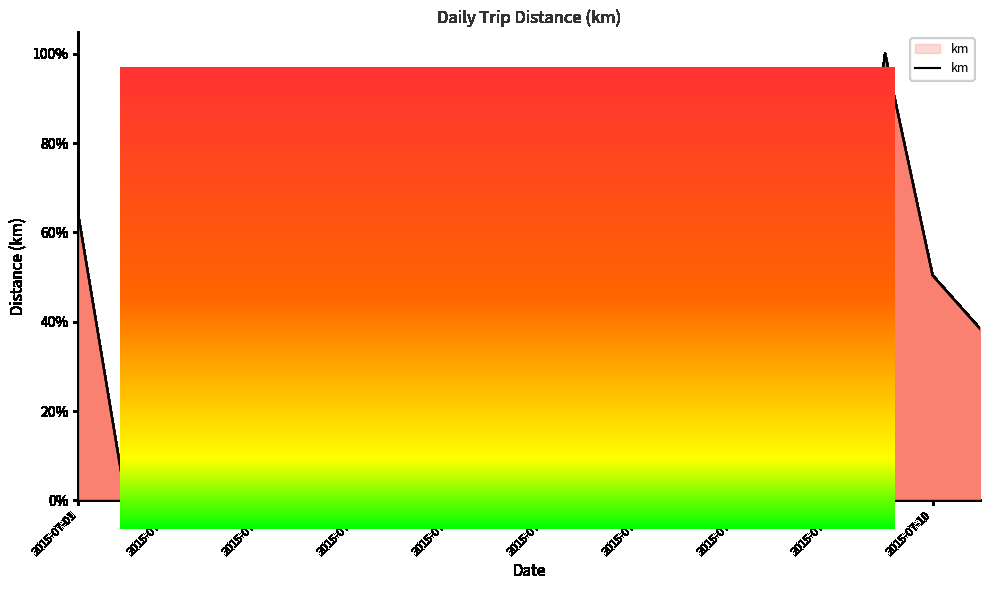

What is the greatest value displayed?

100.0